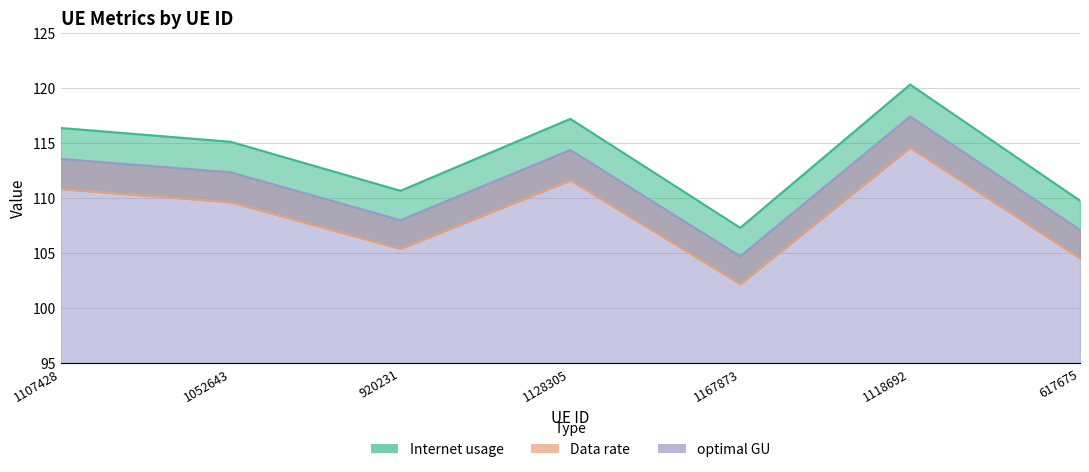

List the series in order of their peak value, lowest first.

Data rate, optimal GU, Internet usage